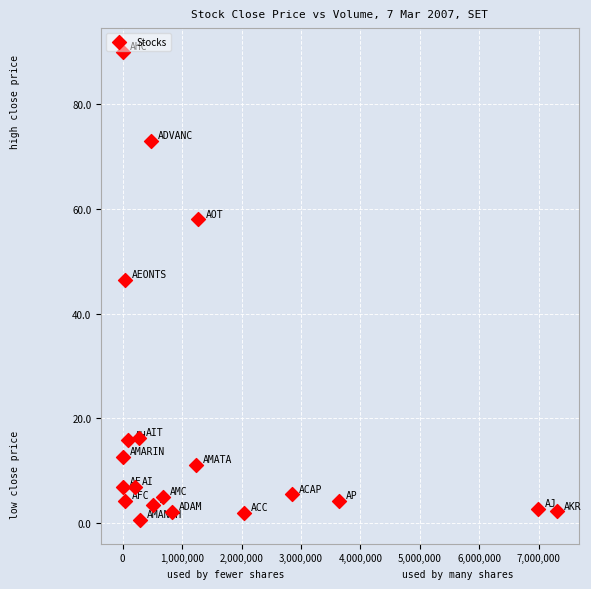

What is the range of Y values (max minus min)?

89.4